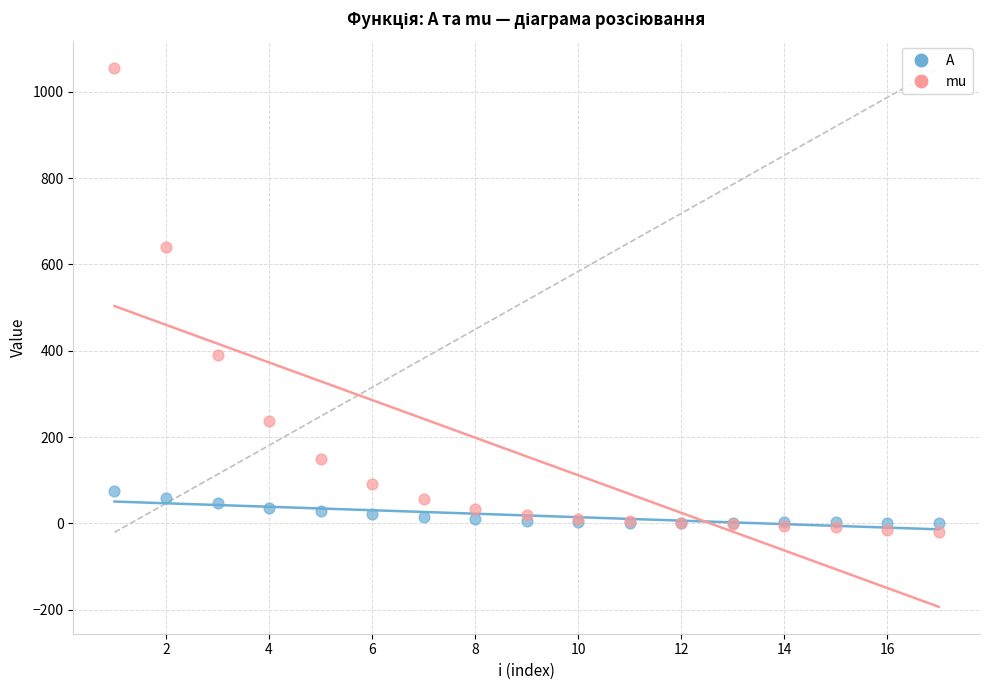

Which series has the largest Y range (max minus min)?

mu